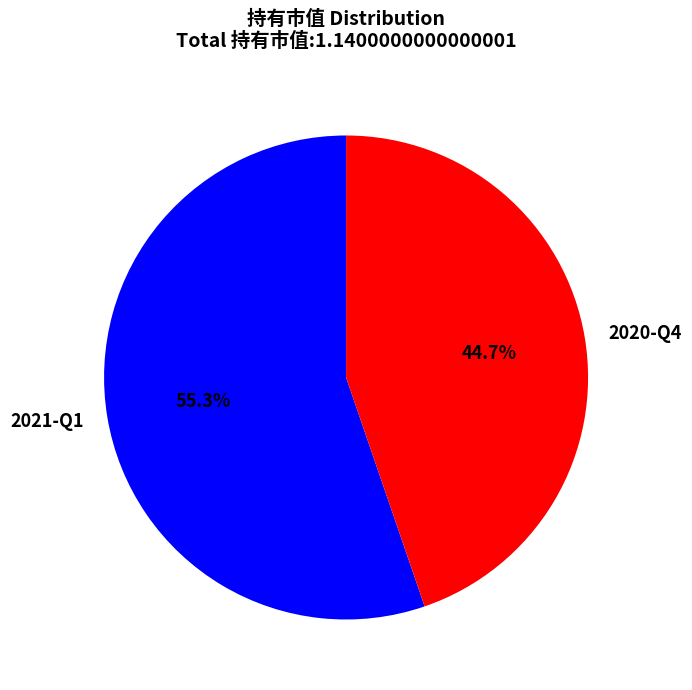

Is there any slice that represents more than half of the pie?

Yes